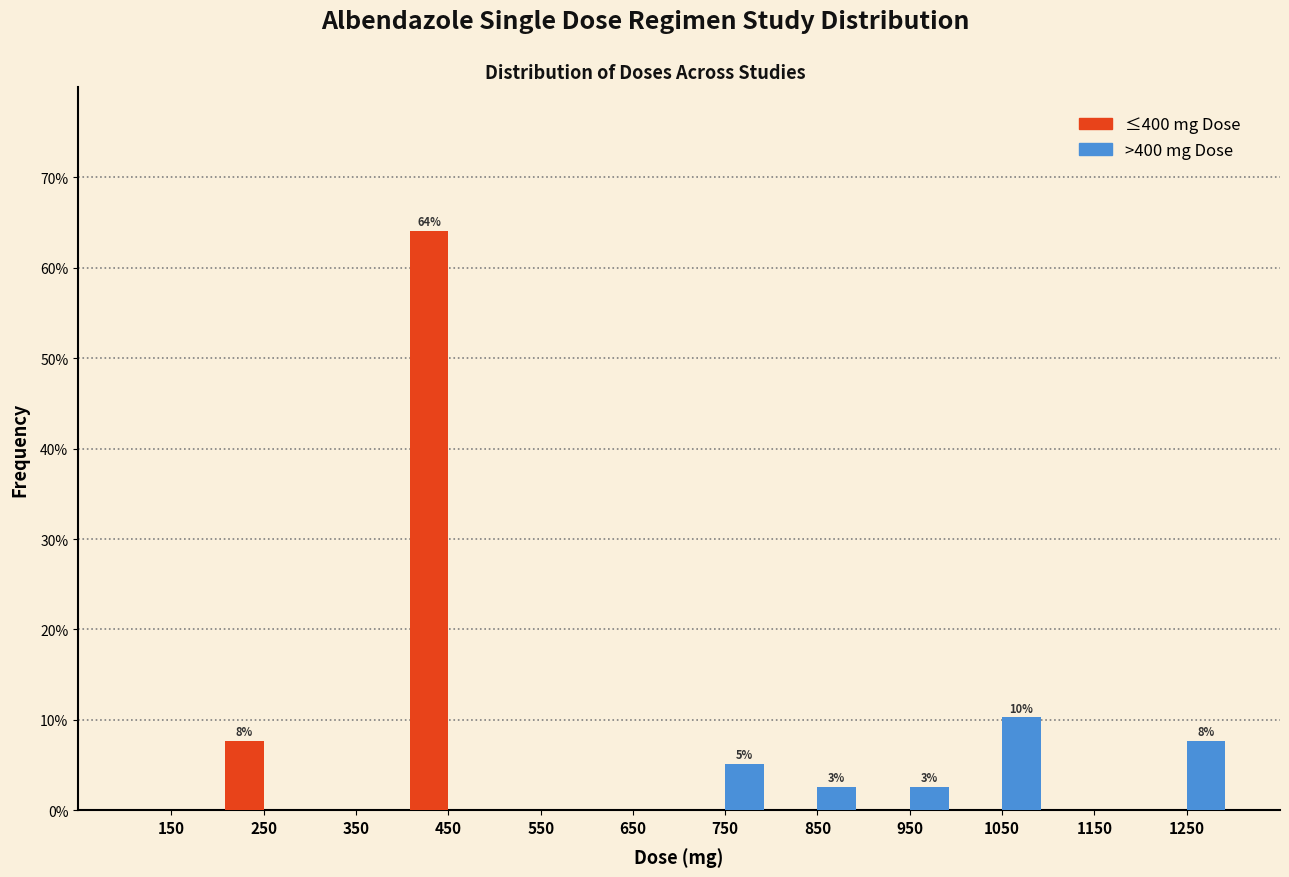

Reading left to right, list all the values displayed in this chart.

≤400 mg: 150=0.0	250=7.7	350=0.0	450=64.1	550=0.0	650=0.0	750=0.0	850=0.0	950=0.0	1050=0.0	1150=0.0	1250=0.0
>400 mg: 150=0.0	250=0.0	350=0.0	450=0.0	550=0.0	650=0.0	750=5.1	850=2.6	950=2.6	1050=10.3	1150=0.0	1250=7.7